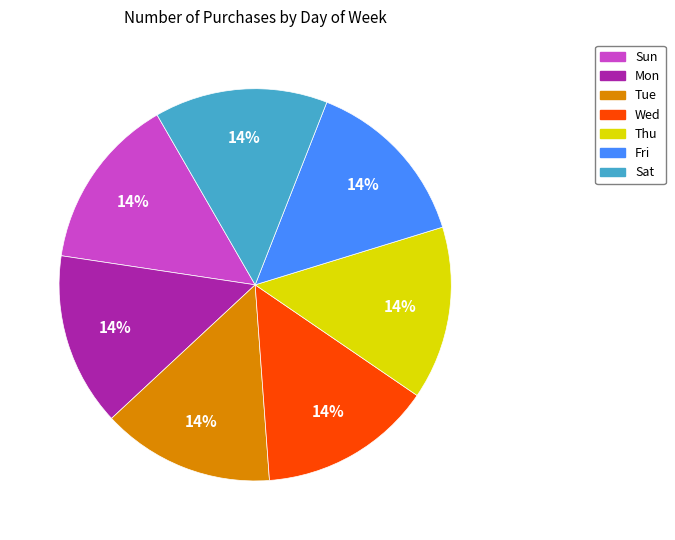

To the nearest percent, what portion does Tue represent?

14%